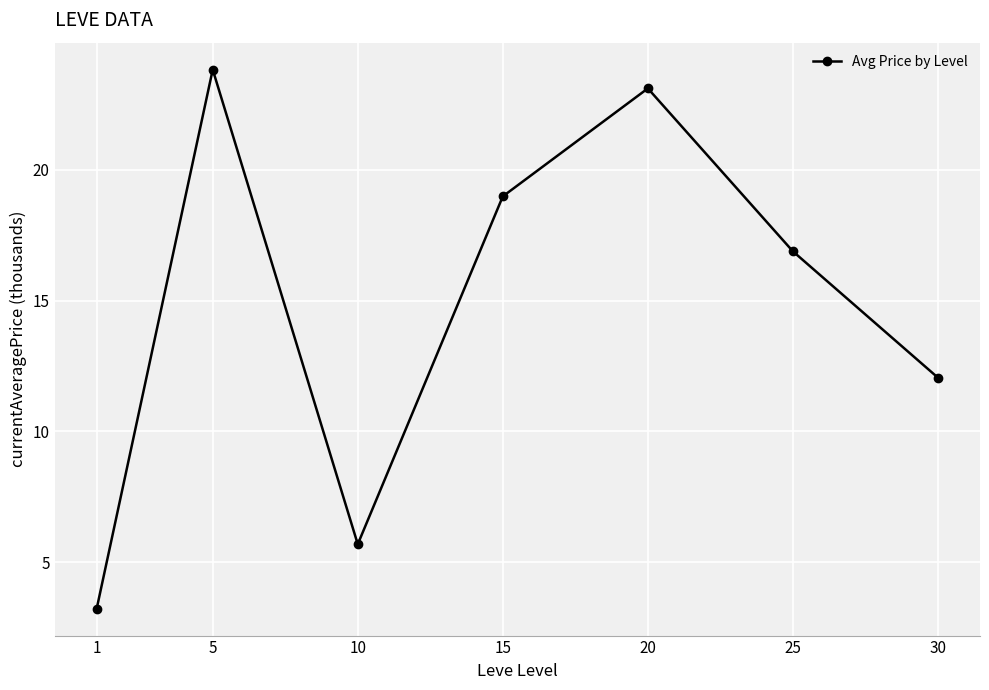

True or false: there are more than 0 points higher than both neighbors.

True